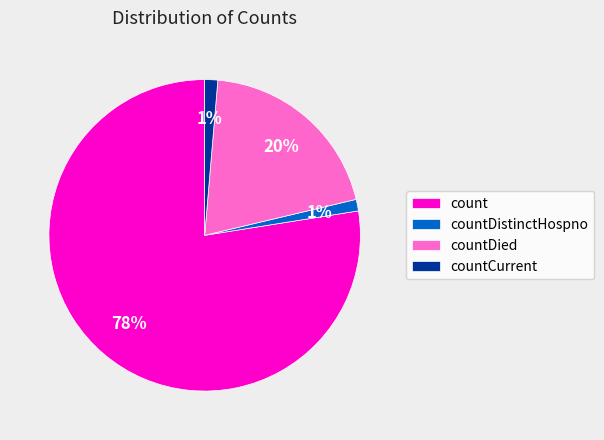

True or false: countDied accounts for 20% of the total.

True